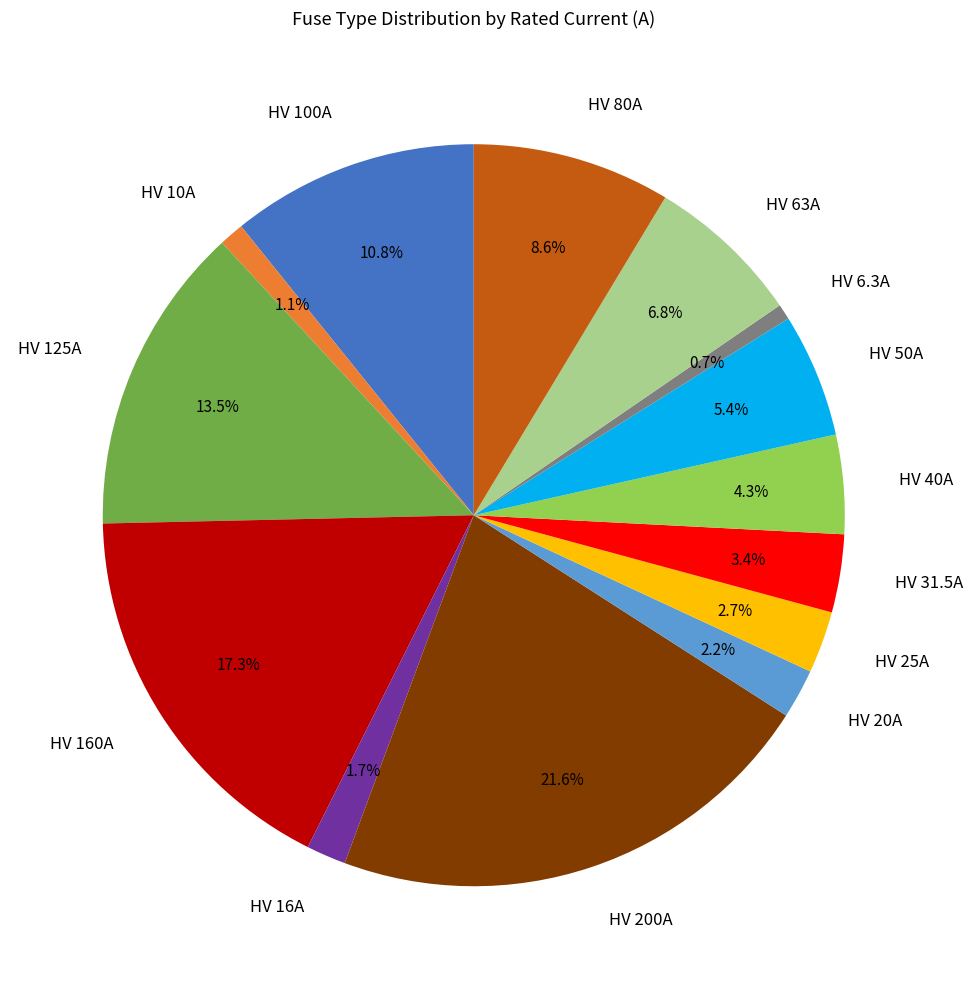

What is the largest slice in the pie chart?

HV 200A